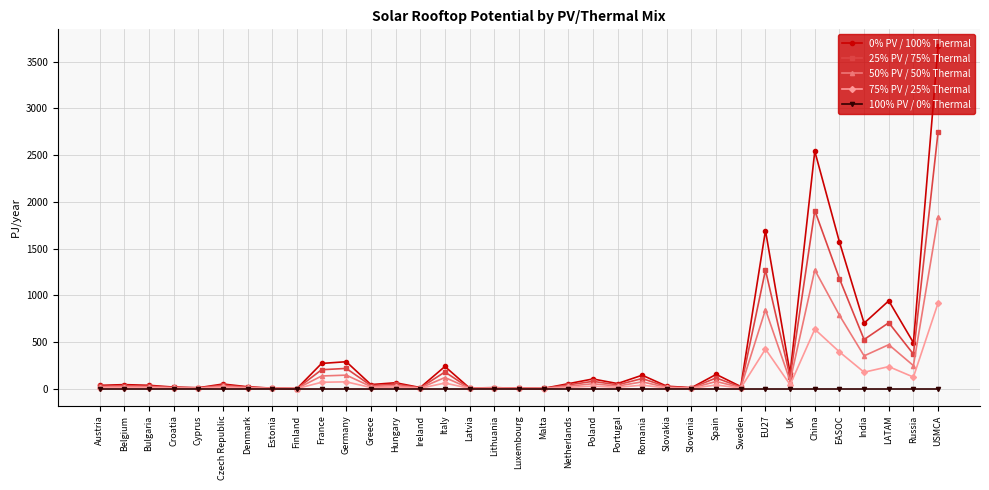

What is the highest value of the 75% PV / 25% Thermal series?

916.1